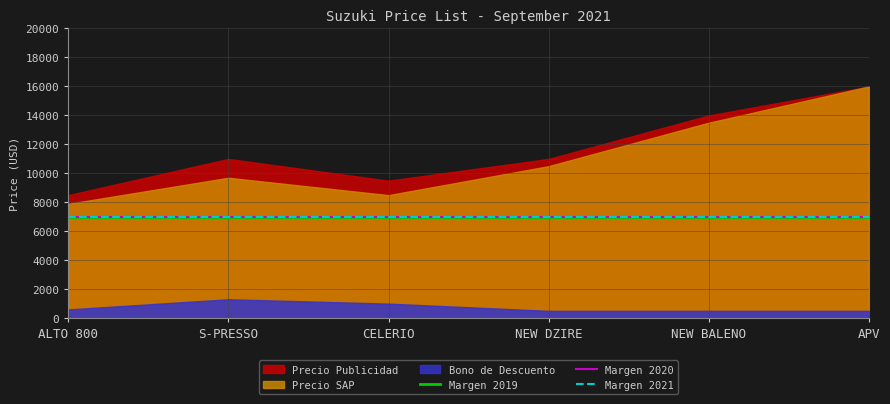

Which category has the lowest value in the Bono de Descuento series?

NEW DZIRE